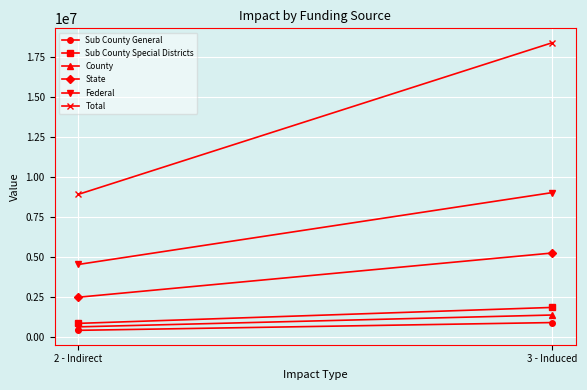

How many values in the Sub County Special Districts series exceed 1848411?

1